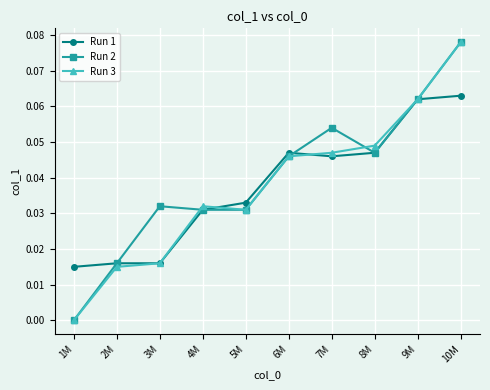

Does the chart have visible grid lines?

Yes